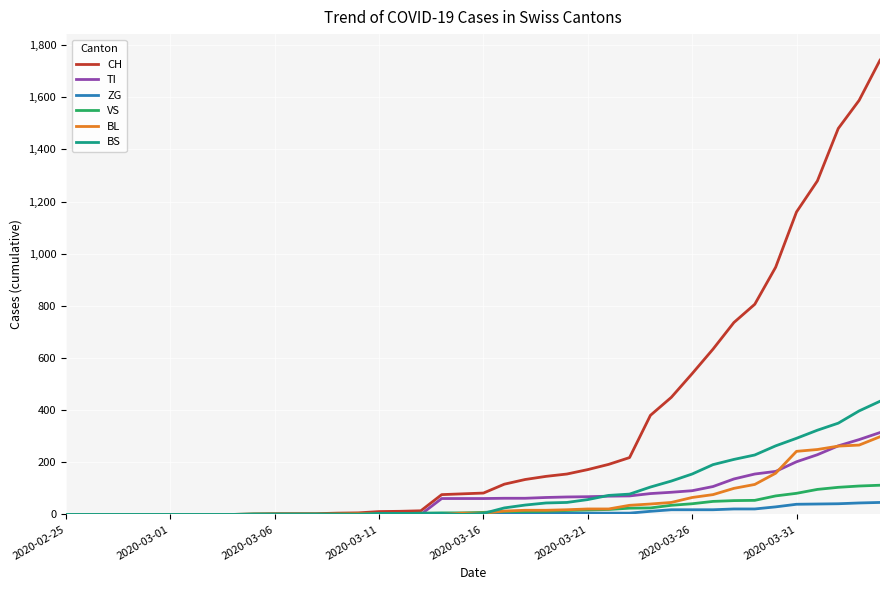

Which series has the widest spread of values?

CH